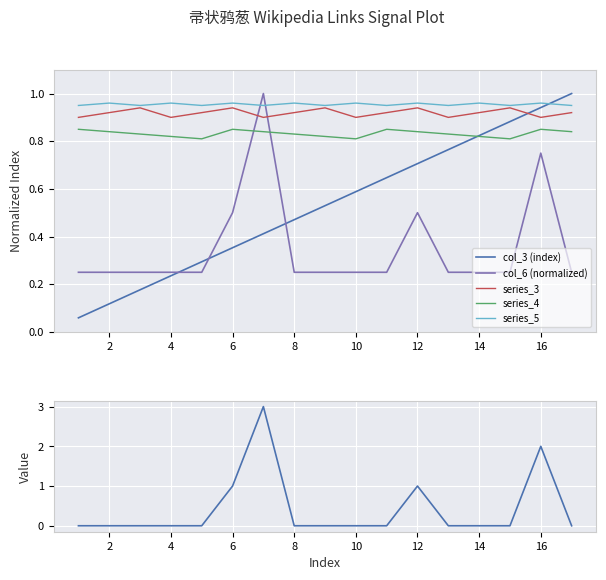

What is the value of the col_6 (normalized) point at the 8th from the left?

0.2